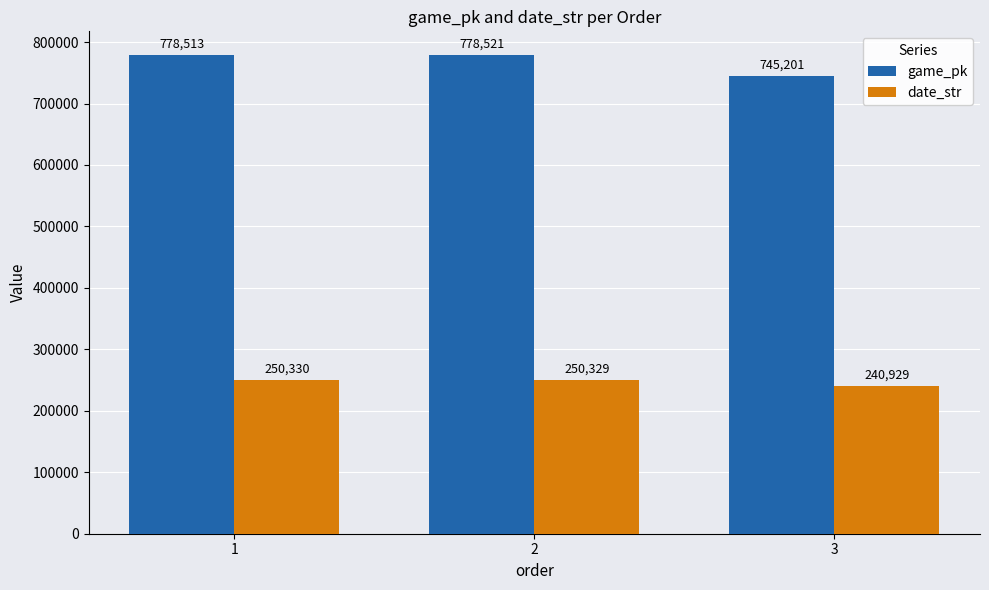

At which category does the chart reach its minimum across all series?

3